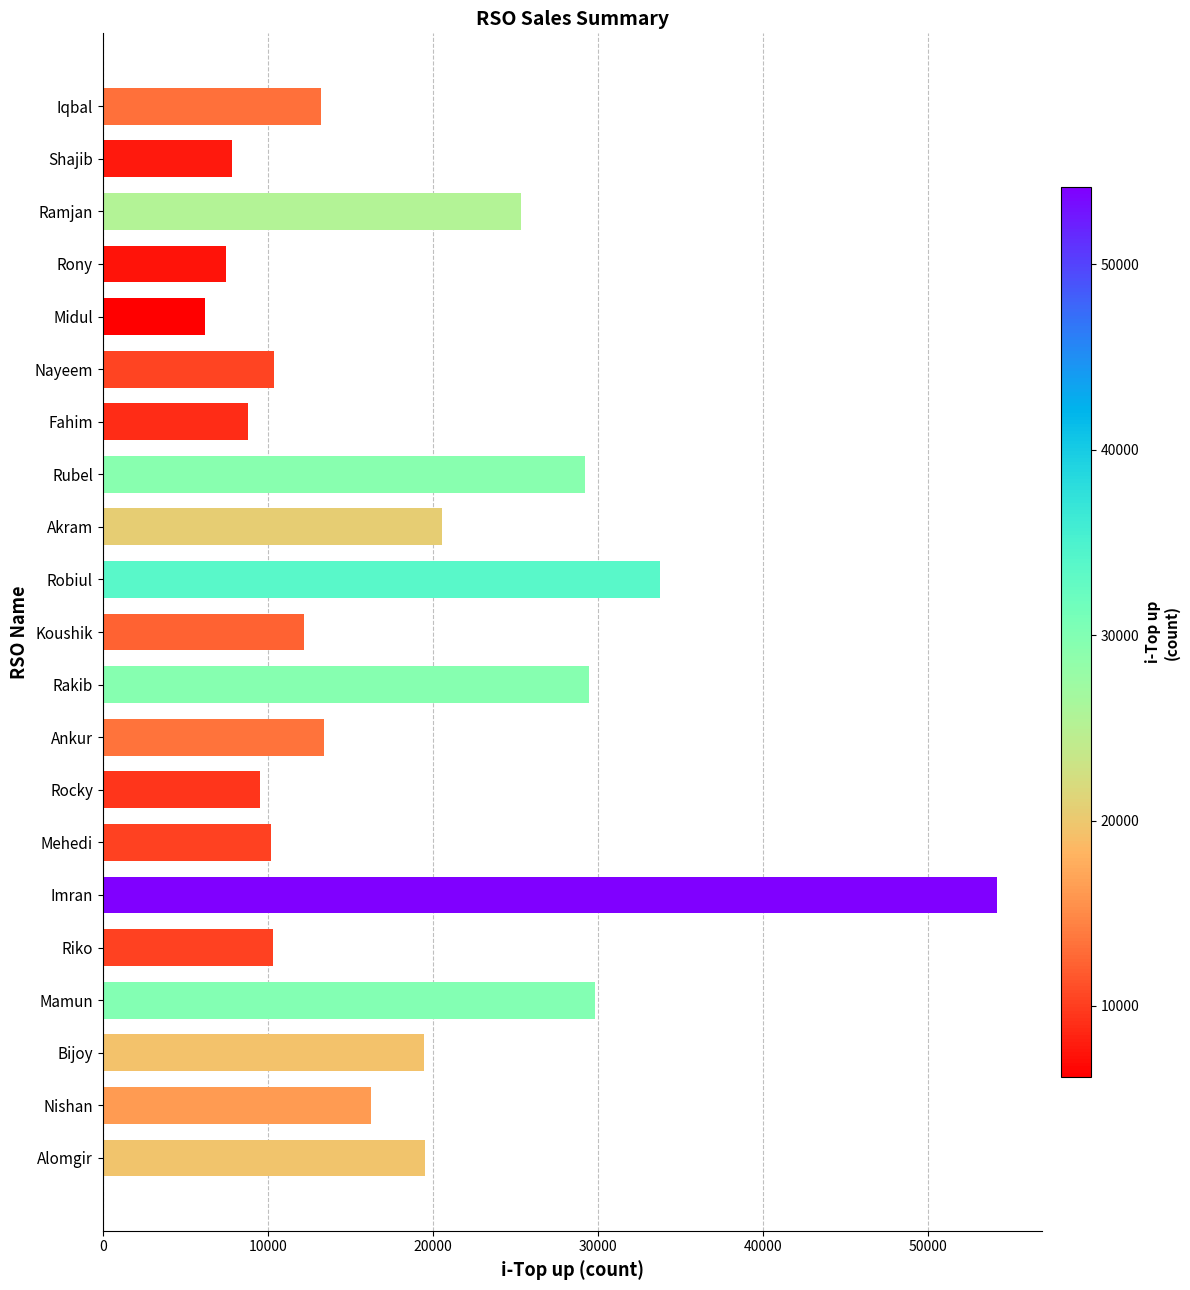

Is it true that the value at Mehedi is 10205?

True